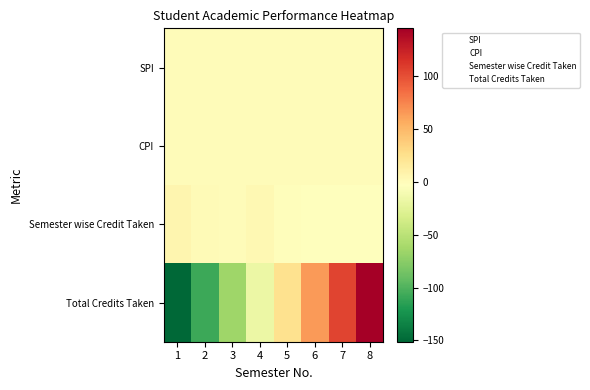

Which has a higher value, 6 or 4?

4